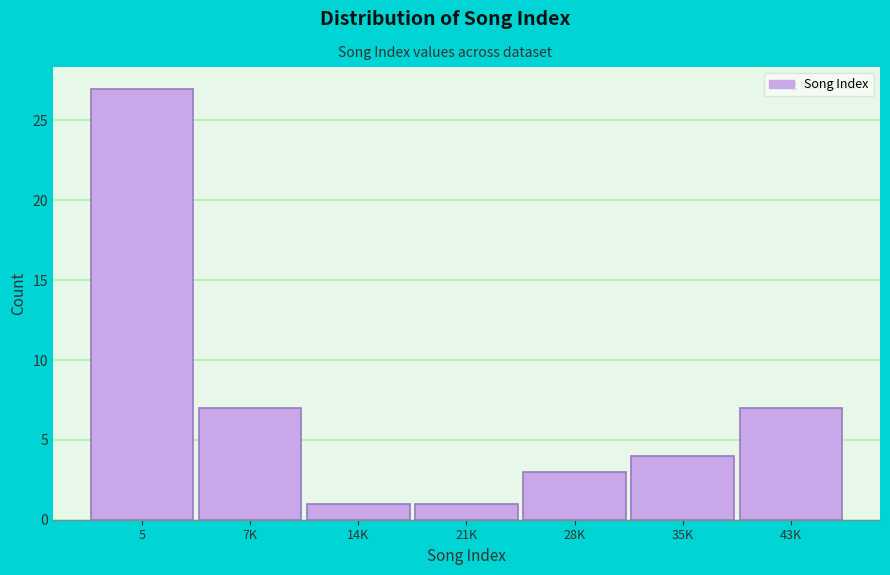

Reading left to right, list all the values displayed in this chart.

27	7	1	1	3	4	7